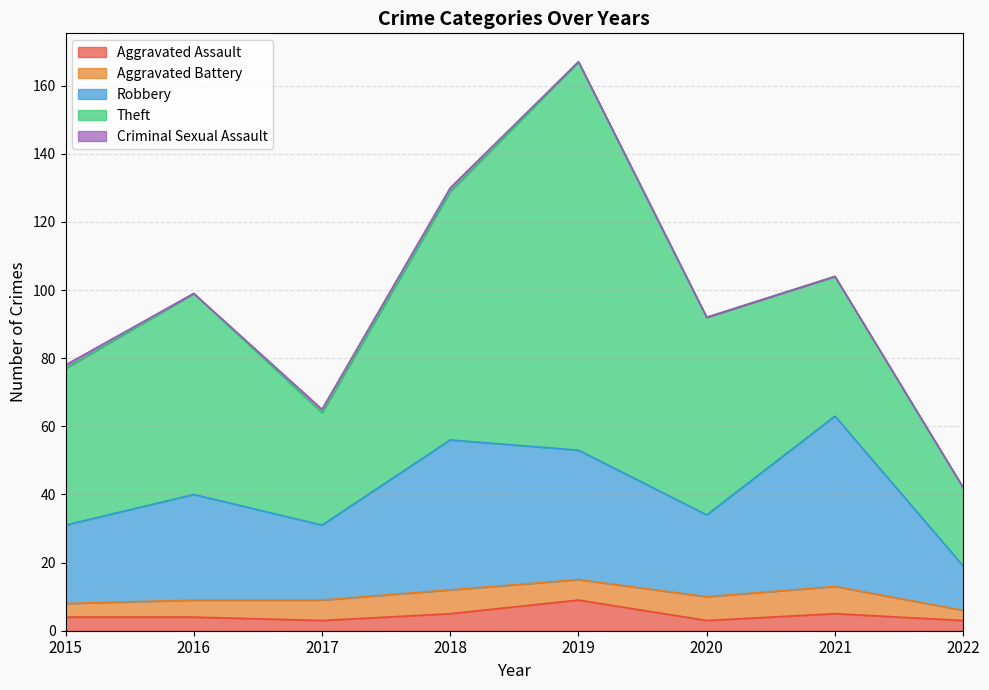

What are all the series names shown in the legend?

Aggravated Assault, Aggravated Battery, Robbery, Theft, Criminal Sexual Assault